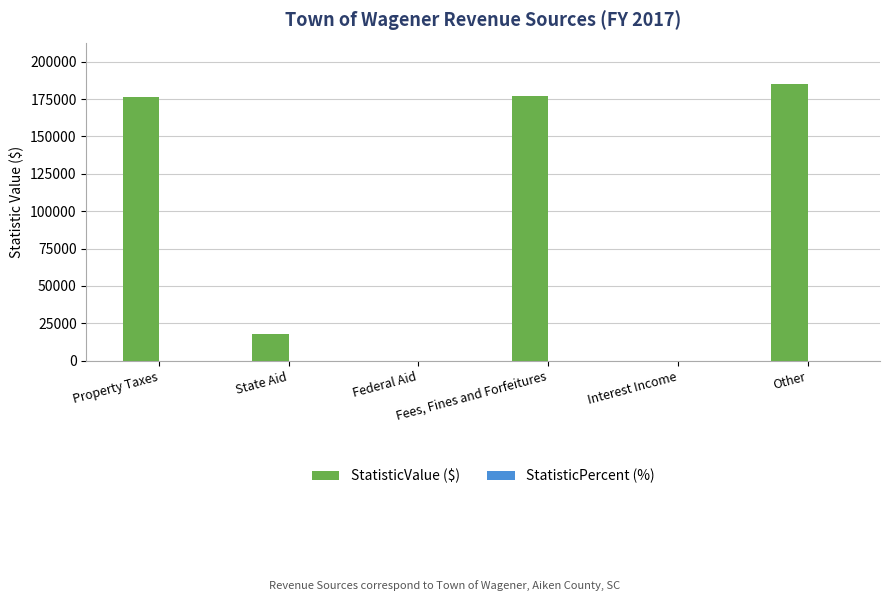

What is the maximum value for StatisticValue ($)?

184972.0